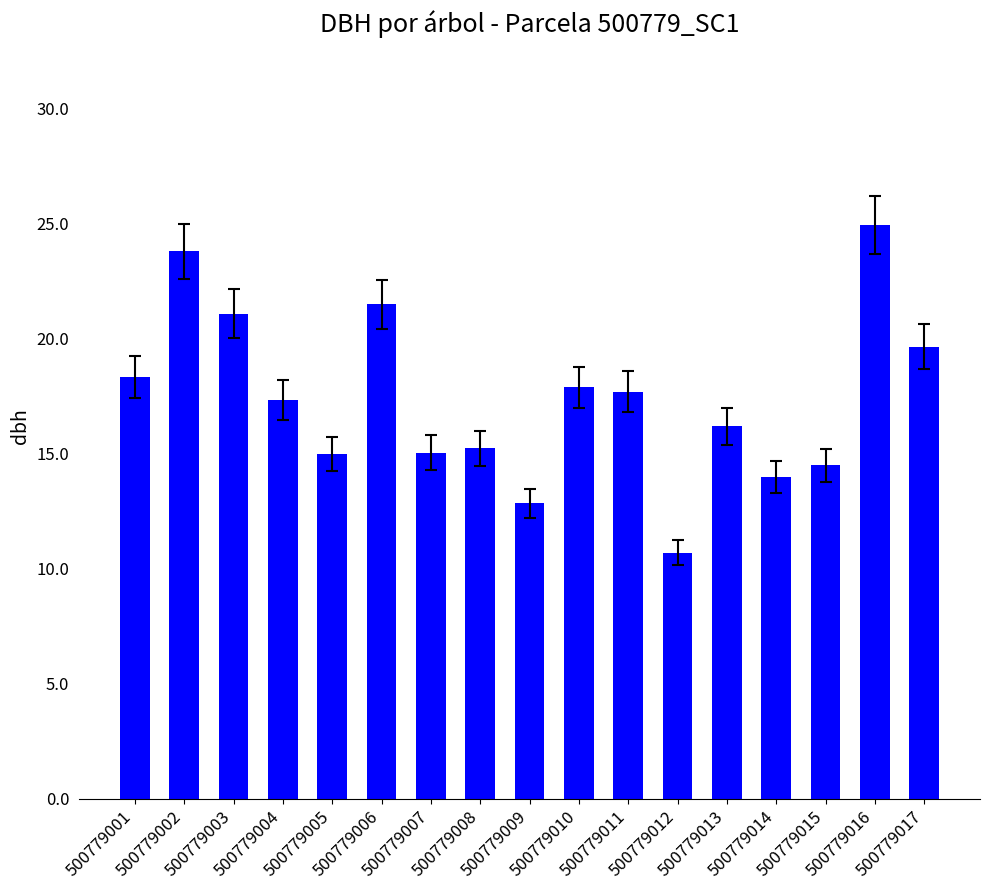

Is it true that the value at 500779001 is 12.5?

False